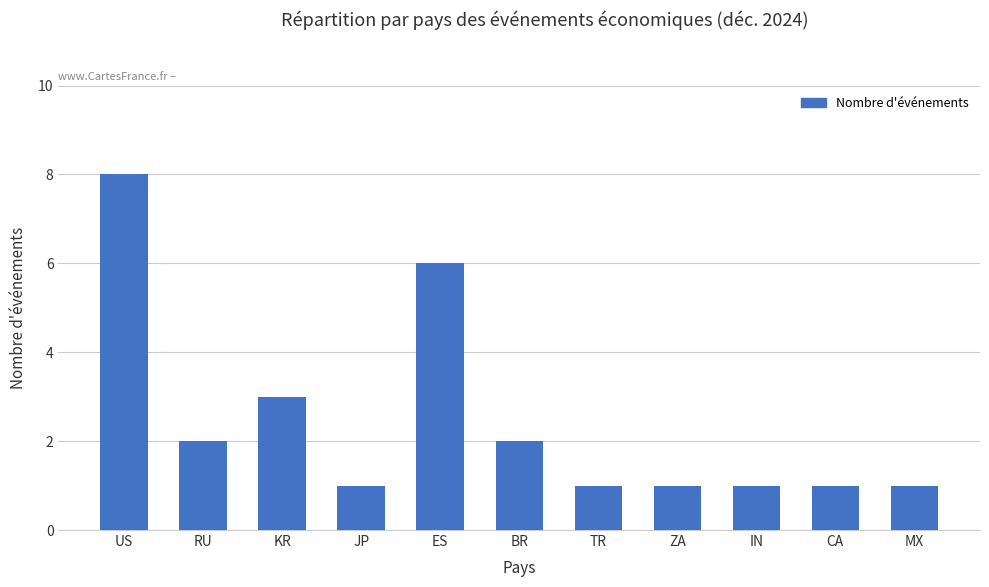

Which category has the highest value across all series?

US